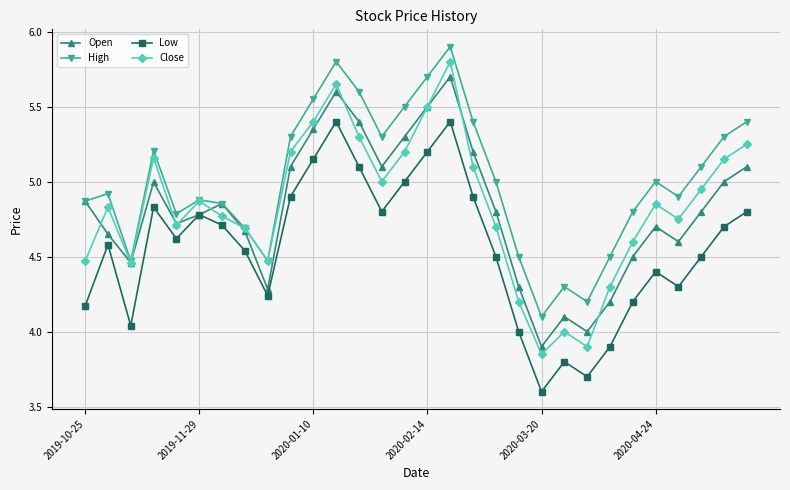

What is the smallest value displayed?

3.6